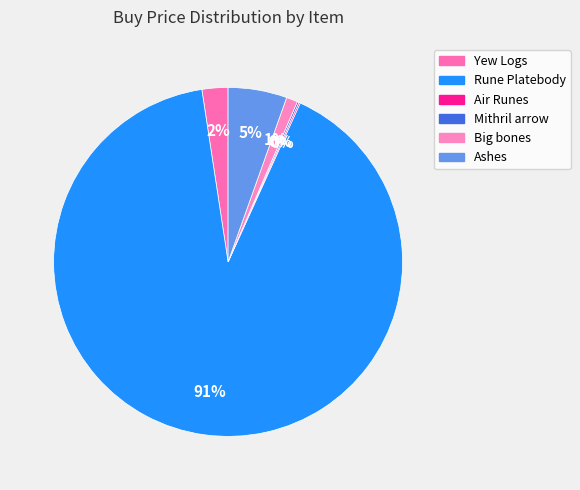

Which slice is the largest?

Rune Platebody